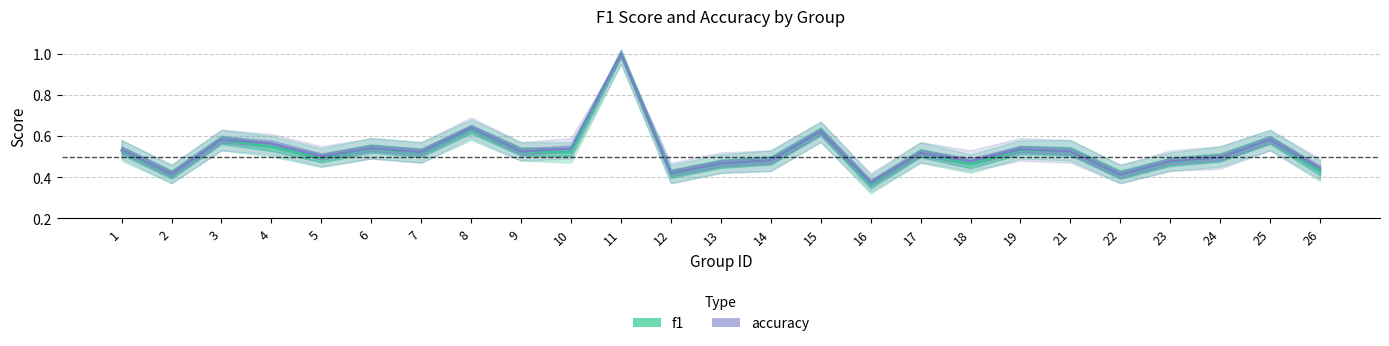

What is the minimum value shown in the chart?

0.4